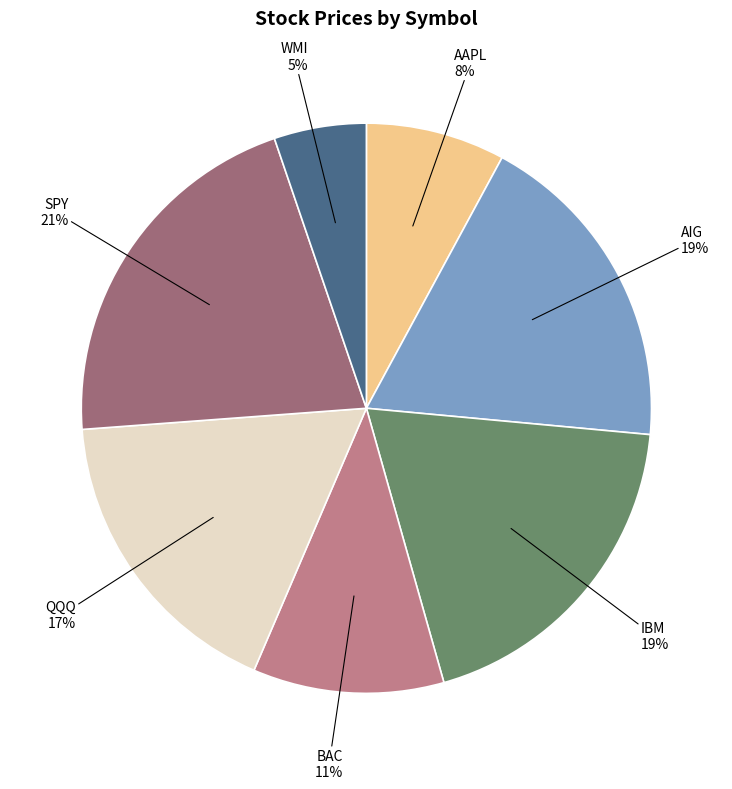

Is there a majority slice in this chart?

No